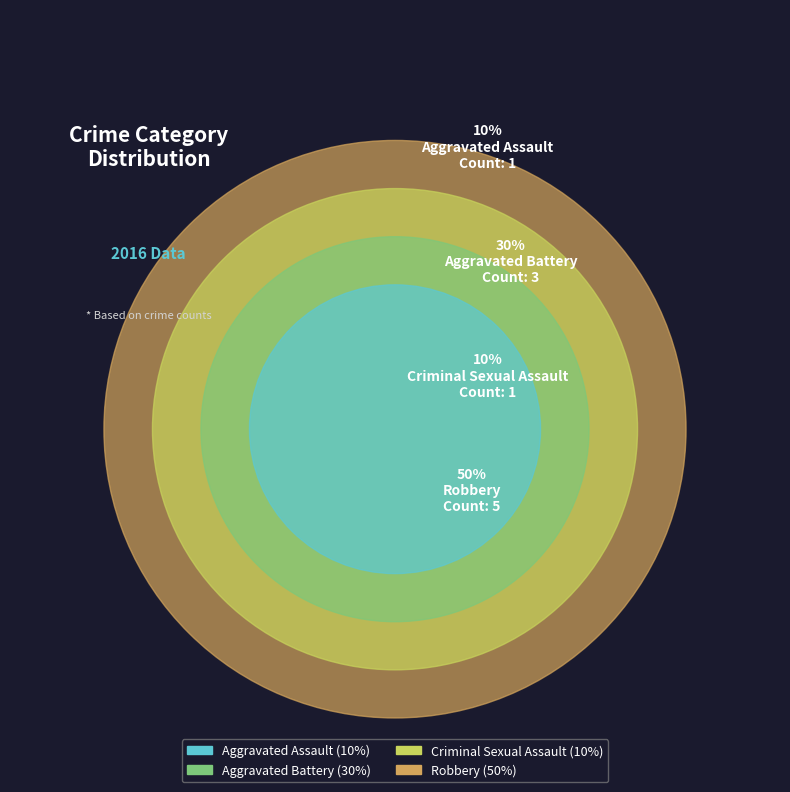

Which slice is the smallest?

Aggravated Assault